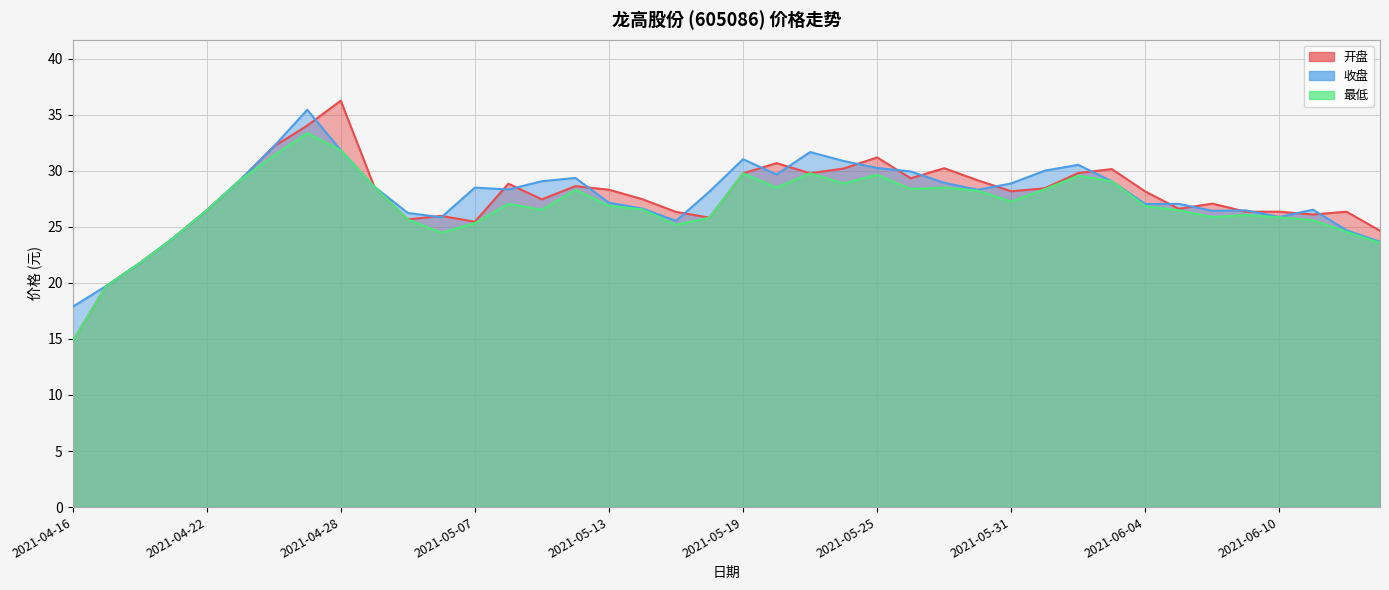

True or false: 收盘 and 最低 intersect in this chart.

False